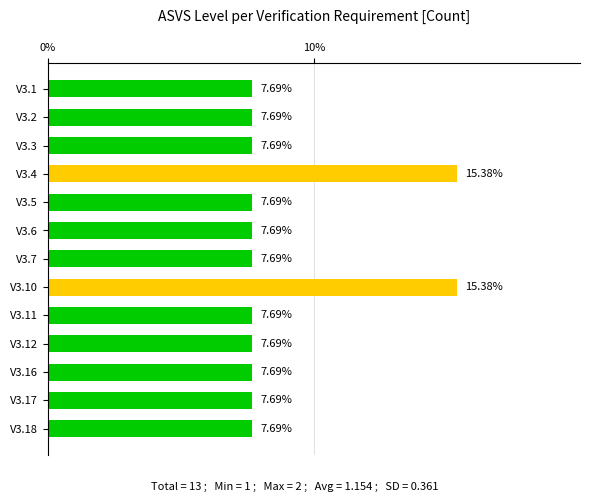

Are the bars horizontal?

Yes